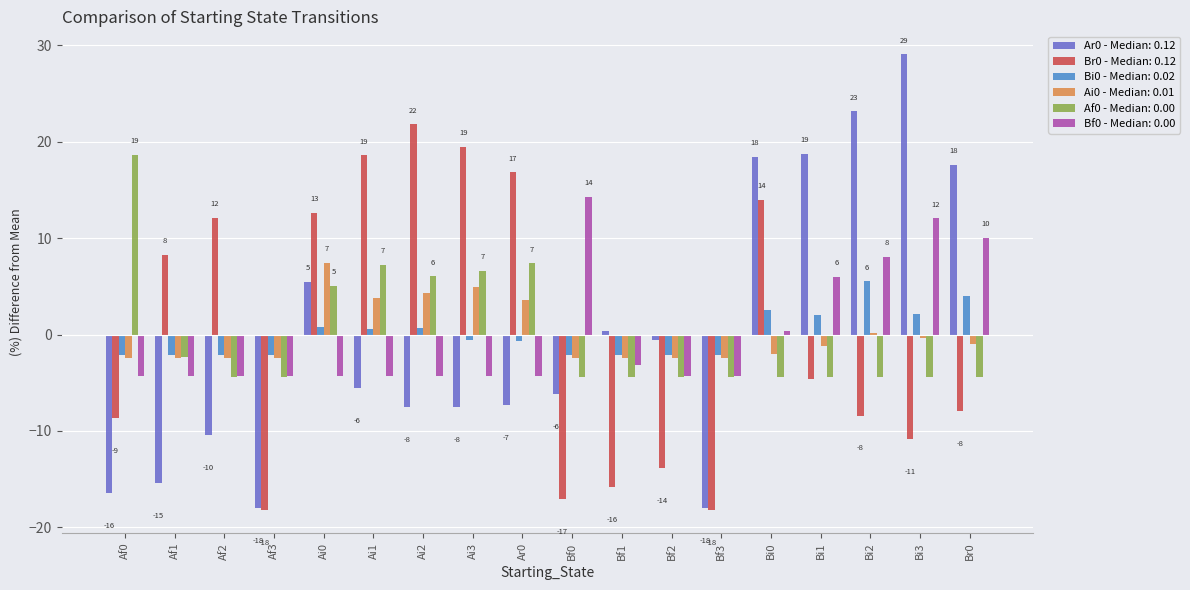

The Ar0 - Median: 0.12 series shows 14.6 at Bi2. True or false?

False